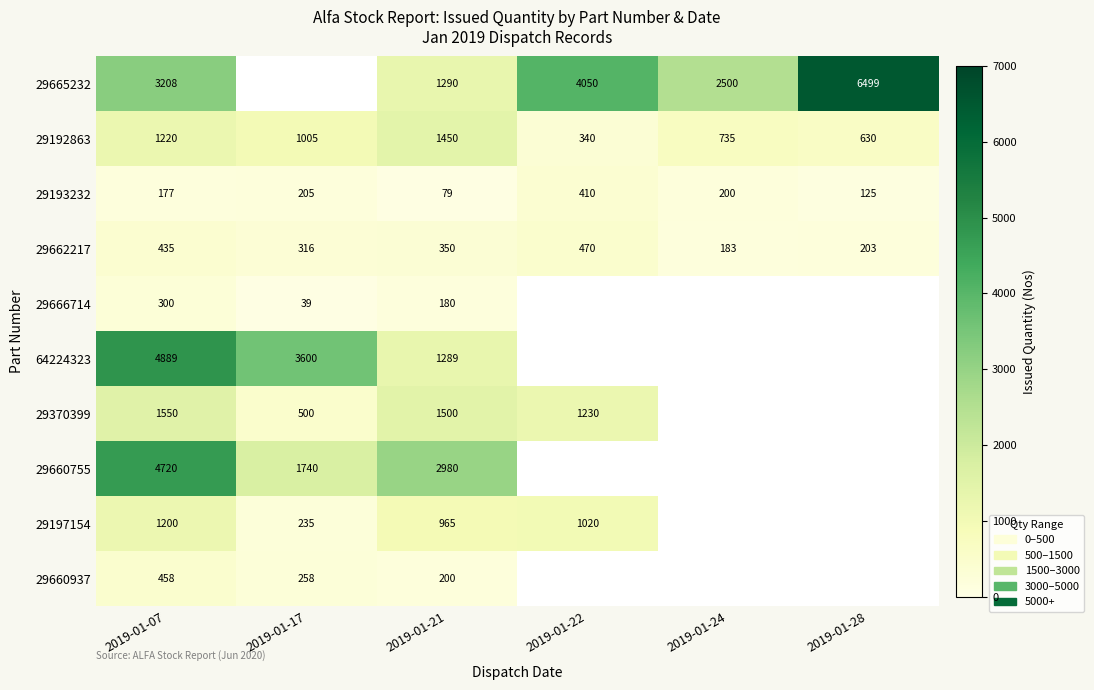

What is the difference between the highest and lowest values at 2019-01-22?

3710.0